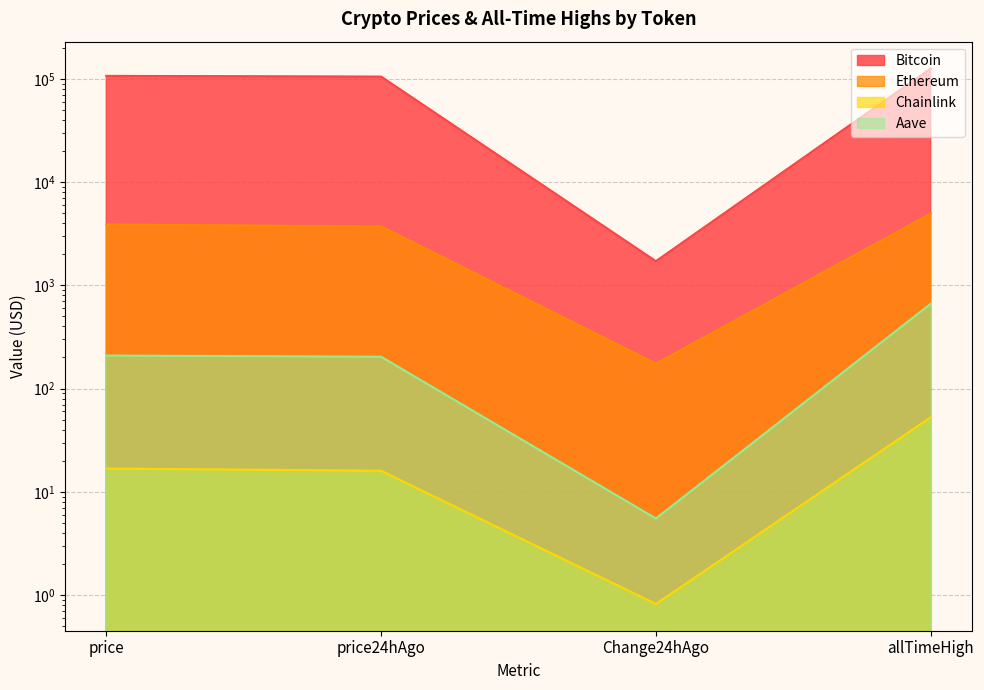

What is the value of the Bitcoin point at the 4th from the left?

126080.0